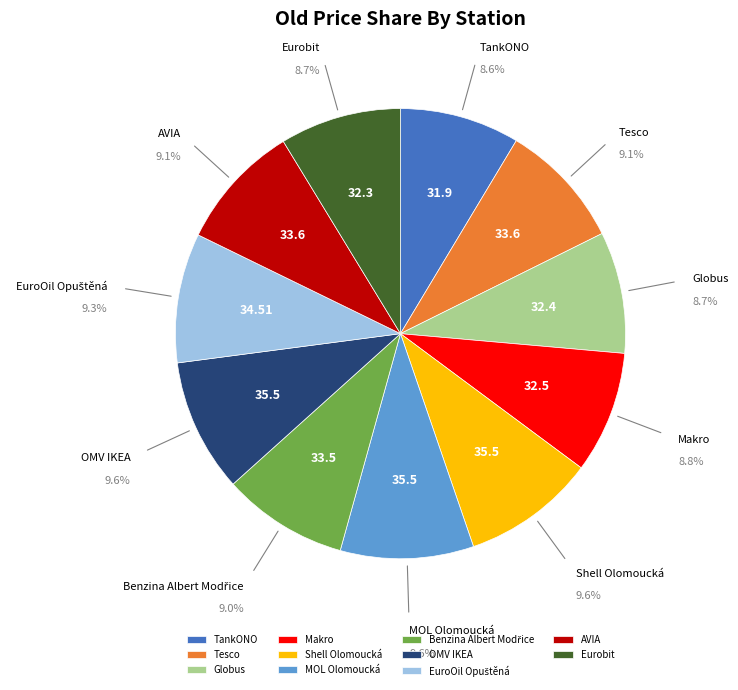

Approximately how many times larger is the value at OMV IKEA compared to Eurobit?

1.1